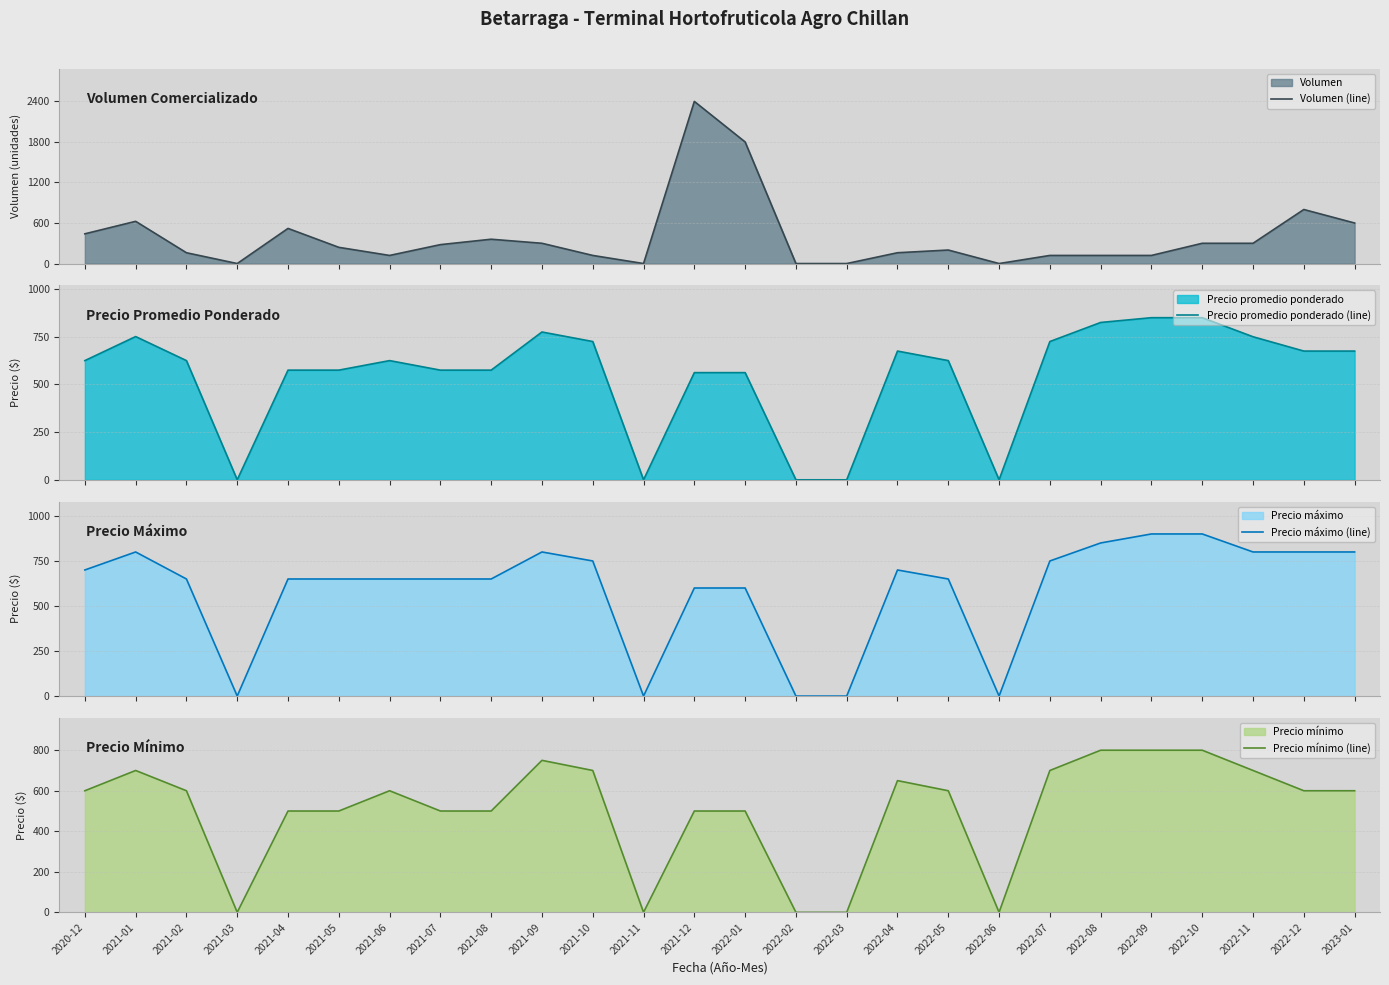

The Precio mínimo (line) series shows 223 at 2021-04. True or false?

False